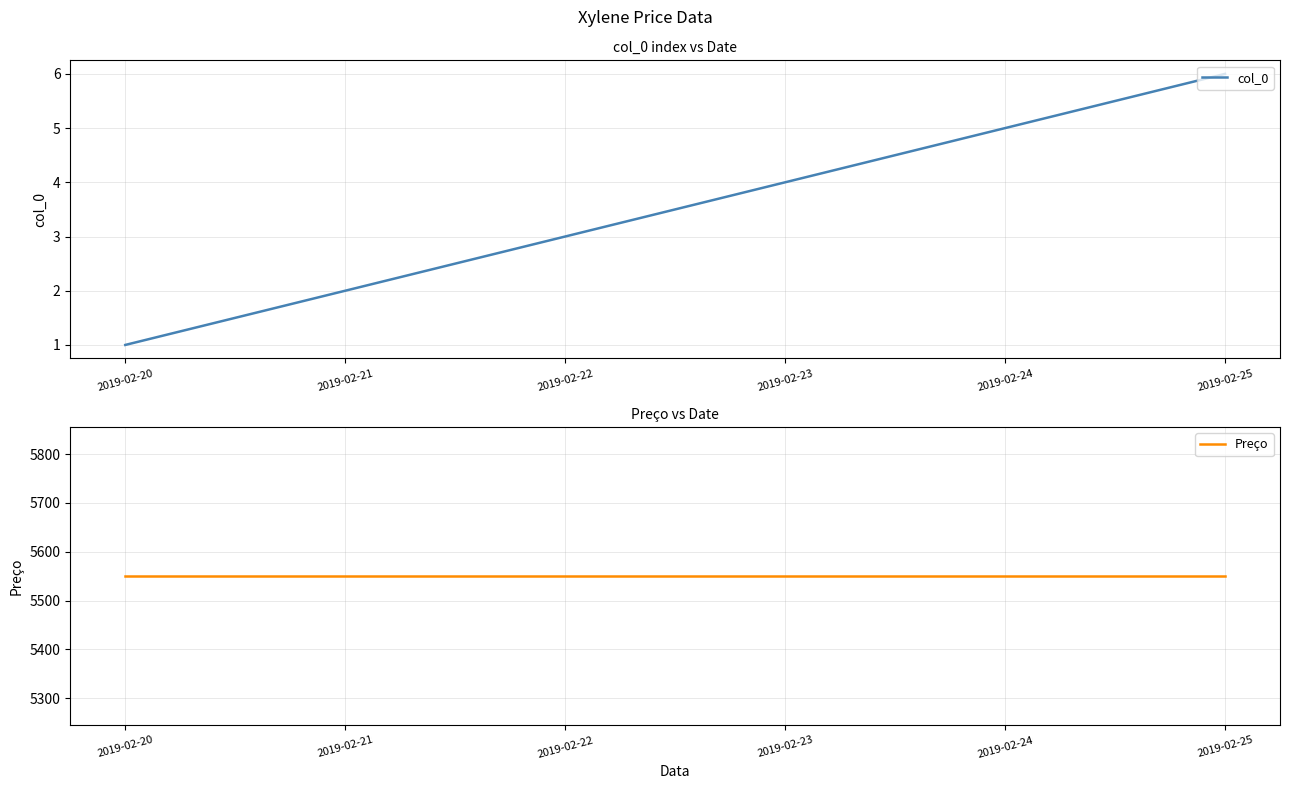

What is the difference between the maximum and minimum values in the col_0 series?

5